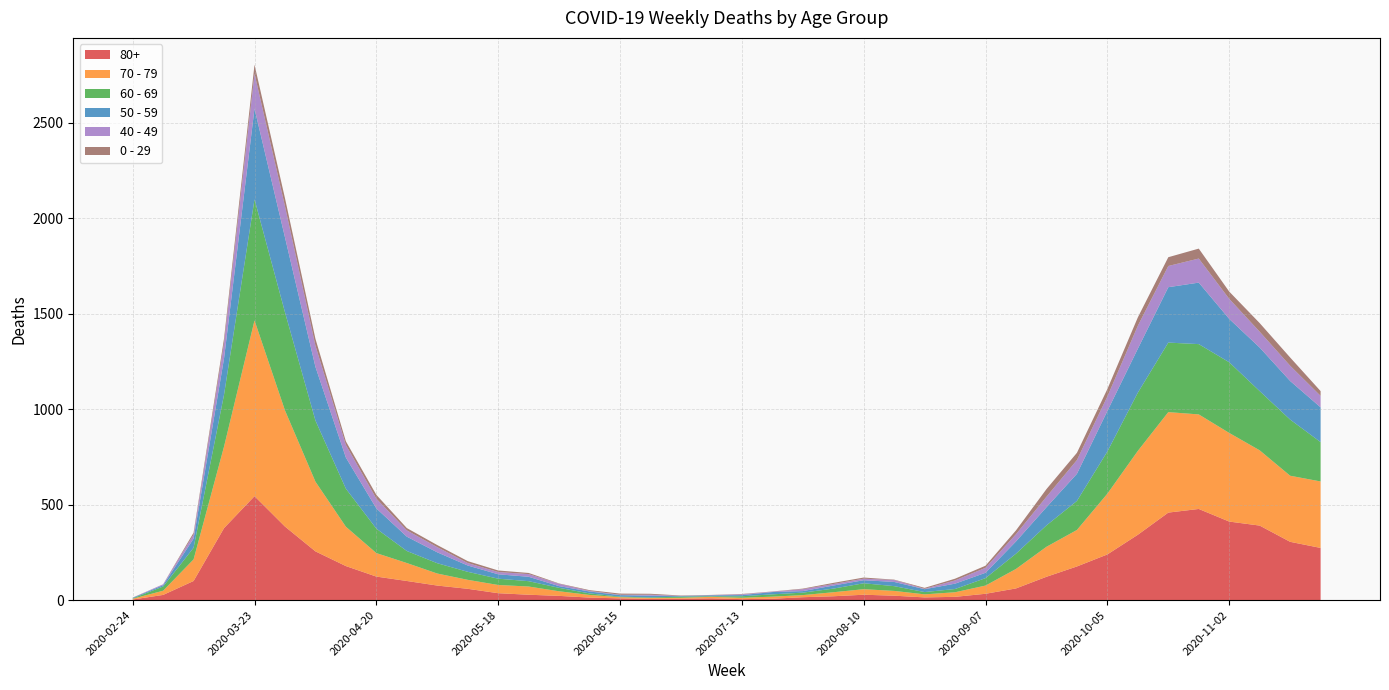

Reading left to right, list all the values displayed in this chart.

80+: 3	27	100	377	544	385	255	178	123	100	76	59	36	28	22	13	9	6	7	9	5	7	15	20	28	23	14	17	33	61	122	176	239	342	458	477	411	390	305	273
70 - 79: 4	22	113	427	920	608	365	206	123	94	63	47	43	43	24	14	6	5	5	8	7	11	11	21	29	25	16	24	43	102	157	191	318	439	526	495	464	394	346	348
60 - 69: 2	22	61	272	634	514	320	199	128	63	54	42	33	28	18	8	3	3	6	3	8	12	13	19	31	25	12	17	39	80	112	152	221	305	364	368	370	310	294	206
50 - 59: 3	7	48	190	475	392	281	163	106	75	57	33	23	23	9	10	8	9	3	5	6	12	8	16	16	22	15	28	28	64	95	142	212	230	290	322	227	228	202	182
40 - 49: 0	5	21	79	183	163	111	66	51	33	27	13	12	14	12	3	2	5	1	1	4	2	10	8	8	10	2	17	26	38	55	72	76	120	111	126	105	83	80	60
0 - 29: 1	0	10	25	47	42	36	19	20	12	11	10	8	6	2	4	6	5	2	1	2	1	3	6	6	2	5	9	11	20	40	38	39	44	46	52	38	45	43	25